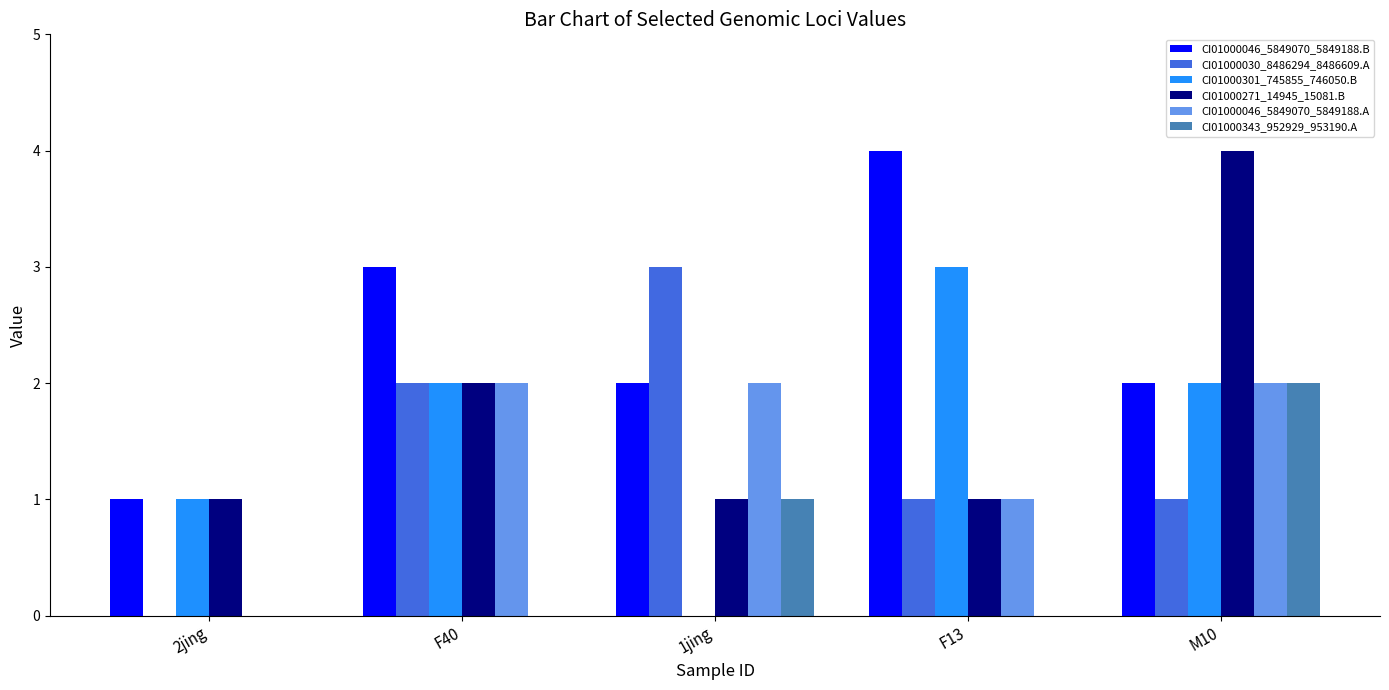

How many CI01000271_14945_15081.B values are between 1 and 2?

4